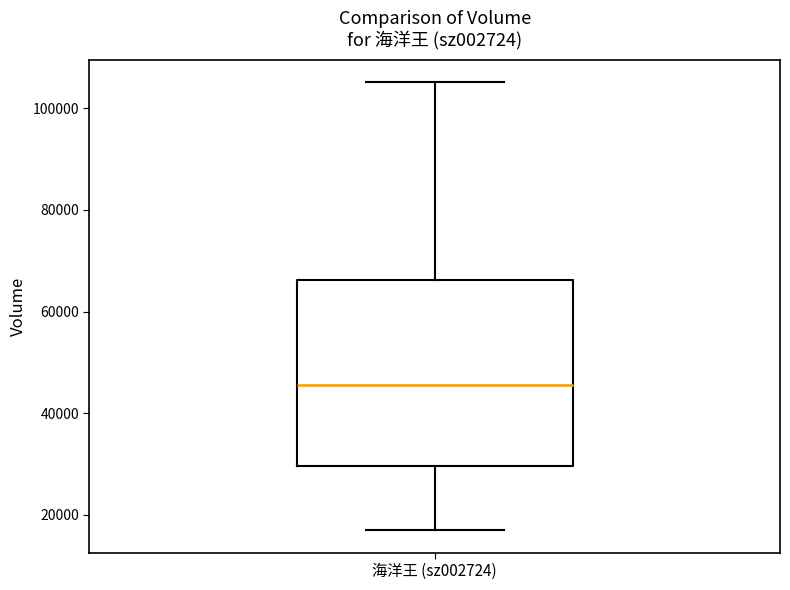

Read this box plot against the y-axis: the position of the median line, the range covered by the box, and the ends of both whiskers. The values are not printed on the chart, so give them approximately, as read against the axis.

median 46000, box 30000 to 66000, whiskers 18000 to 106000